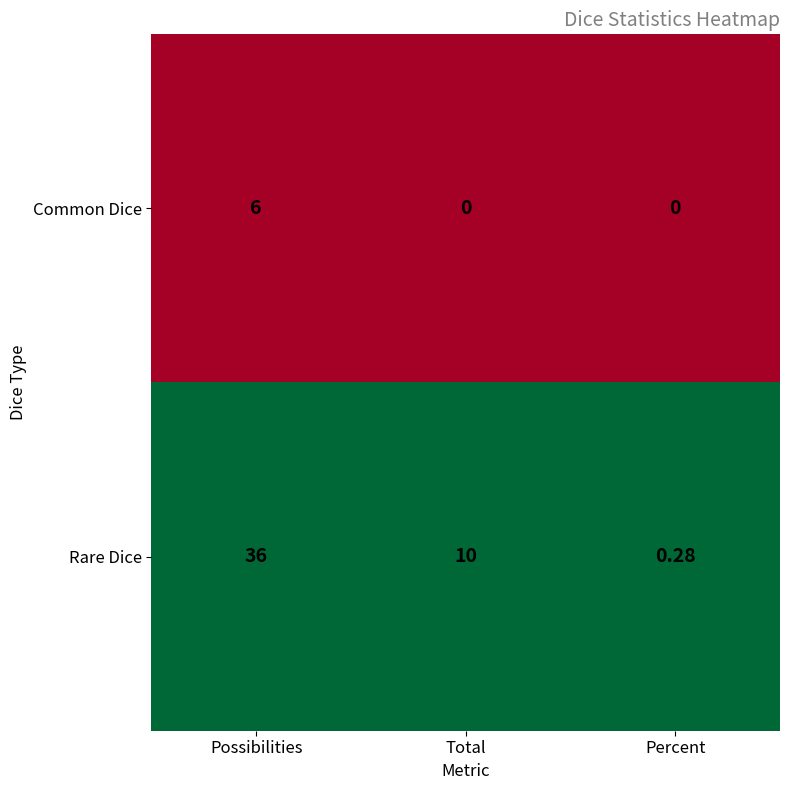

Which series has the largest total across all categories?

Rare Dice